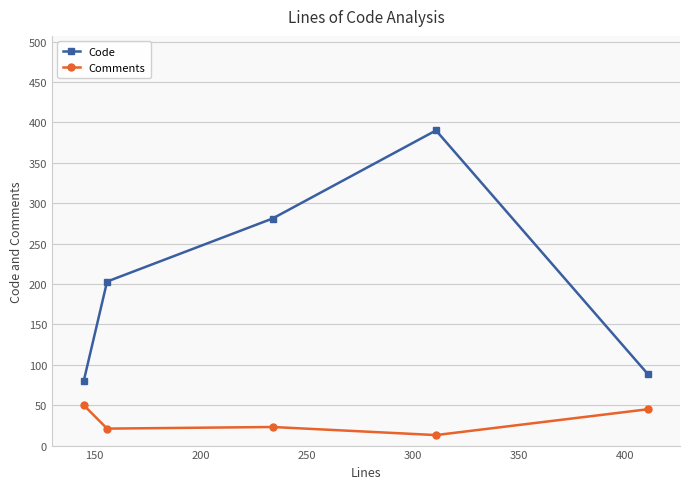

What is the minimum value shown in the chart?

13